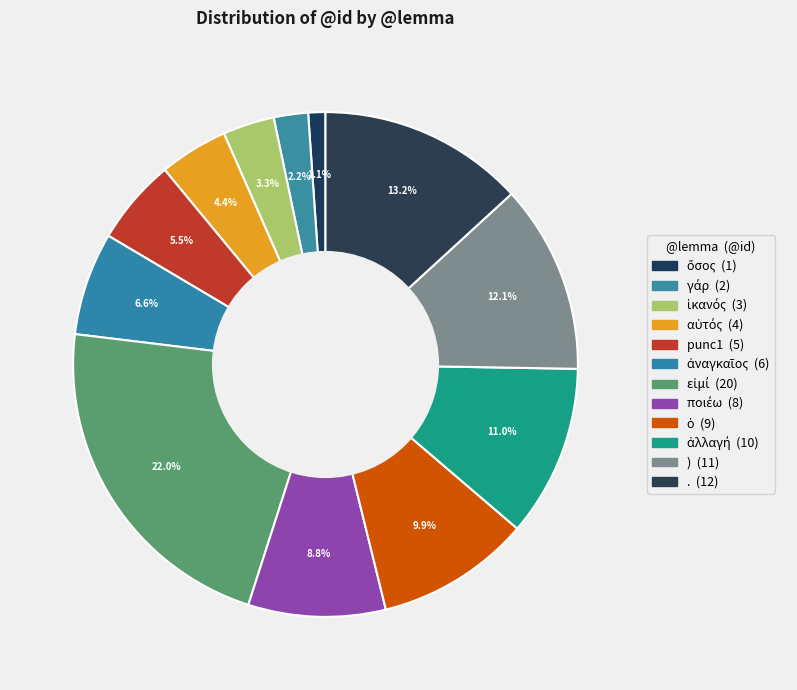

How many segments does this pie chart have?

12